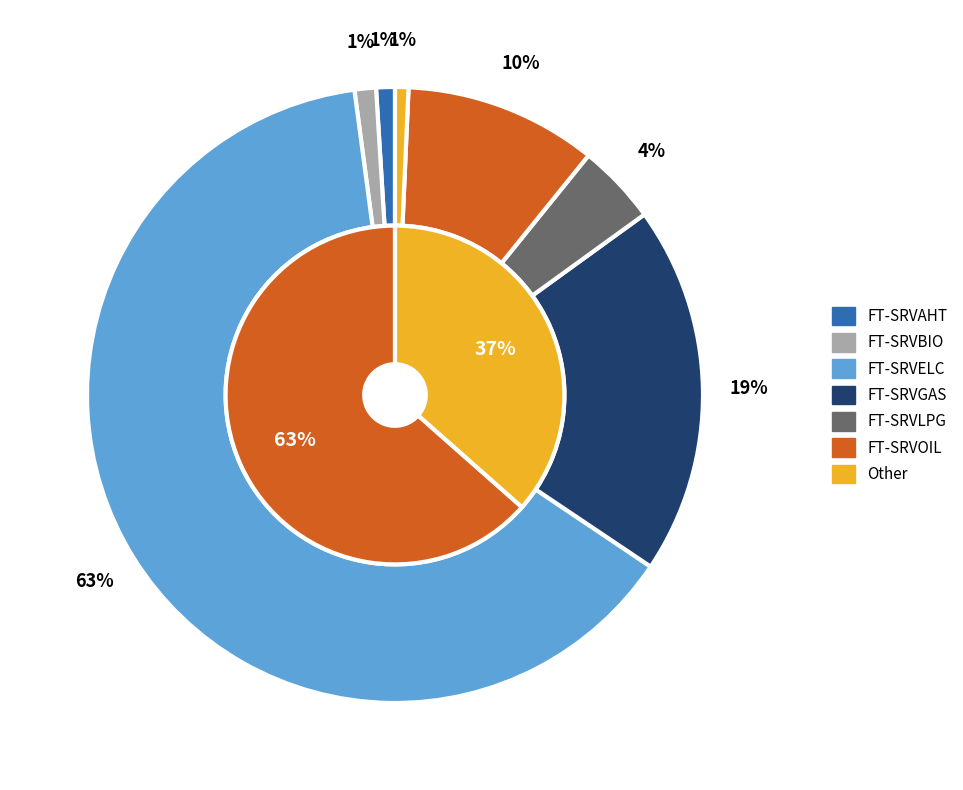

What portion of the pie excludes FT-SRVAHT?

99.0%